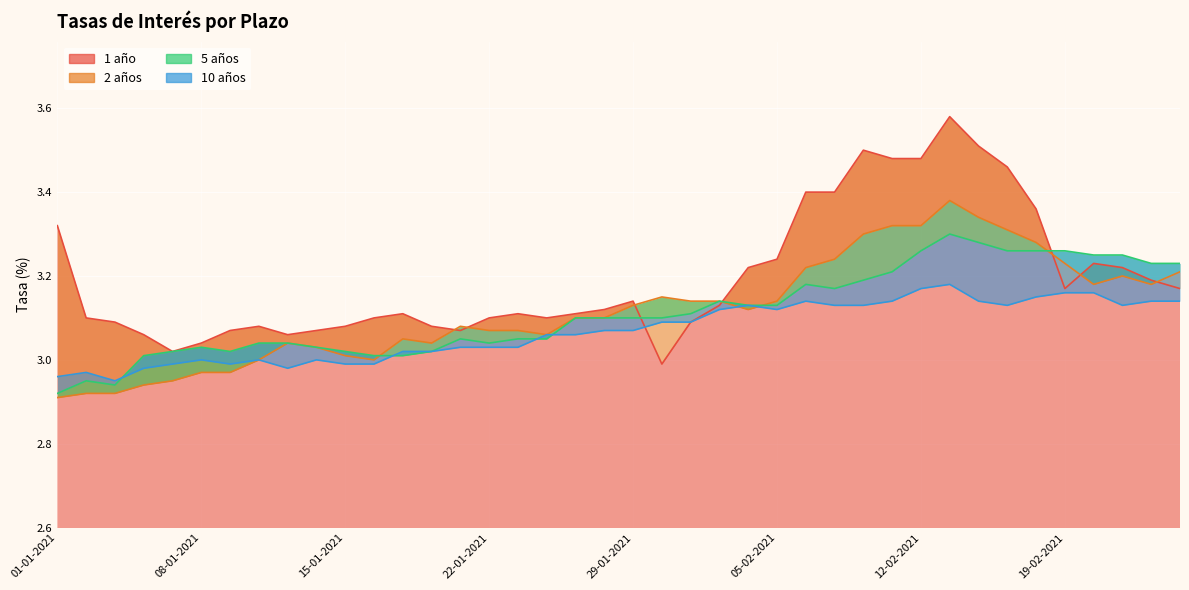

Reading left to right, what are all the values shown in this chart?

1 año: 3.3	3.1	3.1	3.1	3.0	3.0	3.1	3.1	3.1	3.1	3.1	3.1	3.1	3.1	3.1	3.1	3.1	3.1	3.1	3.1	3.1	3.0	3.1	3.1	3.2	3.2	3.4	3.4	3.5	3.5	3.5	3.6	3.5	3.5	3.4	3.2	3.2	3.2	3.2	3.2
2 años: 2.9	2.9	2.9	2.9	3.0	3.0	3.0	3.0	3.0	3.0	3.0	3.0	3.0	3.0	3.1	3.1	3.1	3.1	3.1	3.1	3.1	3.1	3.1	3.1	3.1	3.1	3.2	3.2	3.3	3.3	3.3	3.4	3.3	3.3	3.3	3.2	3.2	3.2	3.2	3.2
5 años: 2.9	3.0	2.9	3.0	3.0	3.0	3.0	3.0	3.0	3.0	3.0	3.0	3.0	3.0	3.0	3.0	3.0	3.0	3.1	3.1	3.1	3.1	3.1	3.1	3.1	3.1	3.2	3.2	3.2	3.2	3.3	3.3	3.3	3.3	3.3	3.3	3.2	3.2	3.2	3.2
10 años: 3.0	3.0	3.0	3.0	3.0	3.0	3.0	3.0	3.0	3.0	3.0	3.0	3.0	3.0	3.0	3.0	3.0	3.1	3.1	3.1	3.1	3.1	3.1	3.1	3.1	3.1	3.1	3.1	3.1	3.1	3.2	3.2	3.1	3.1	3.1	3.2	3.2	3.1	3.1	3.1